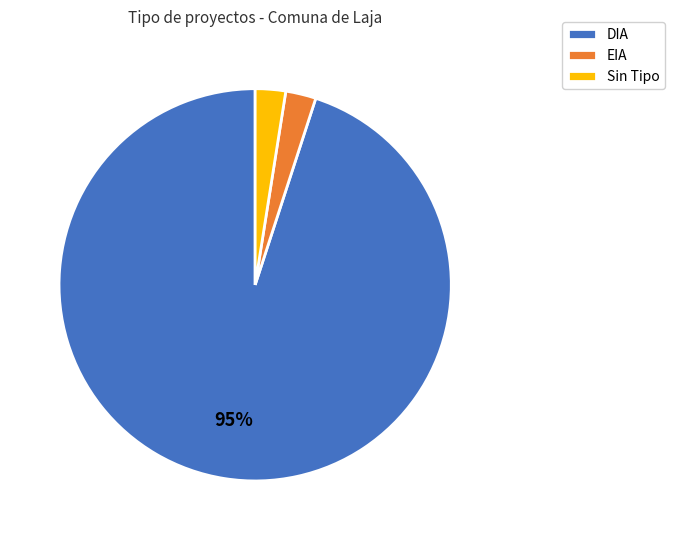

What is the largest slice in the pie chart?

DIA